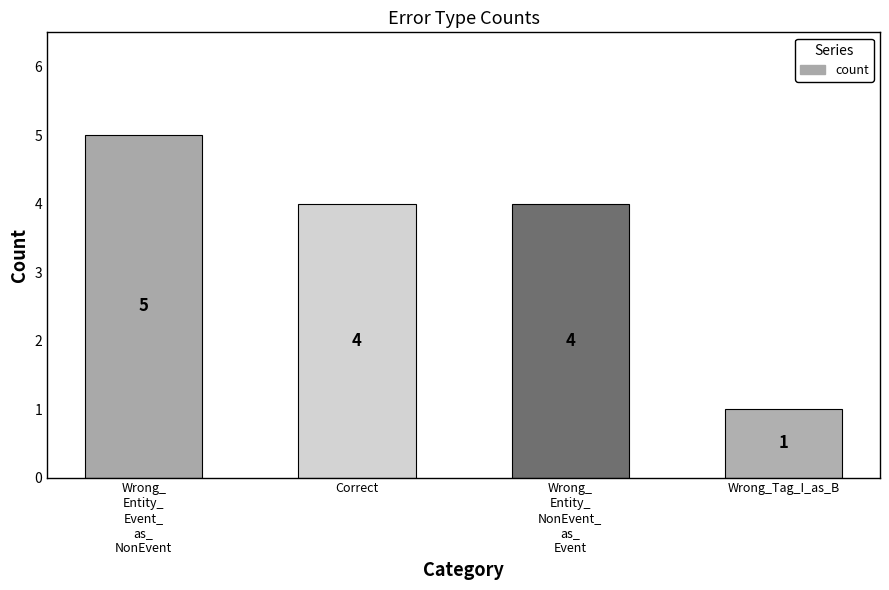

How many values are between 4 and 5?

3